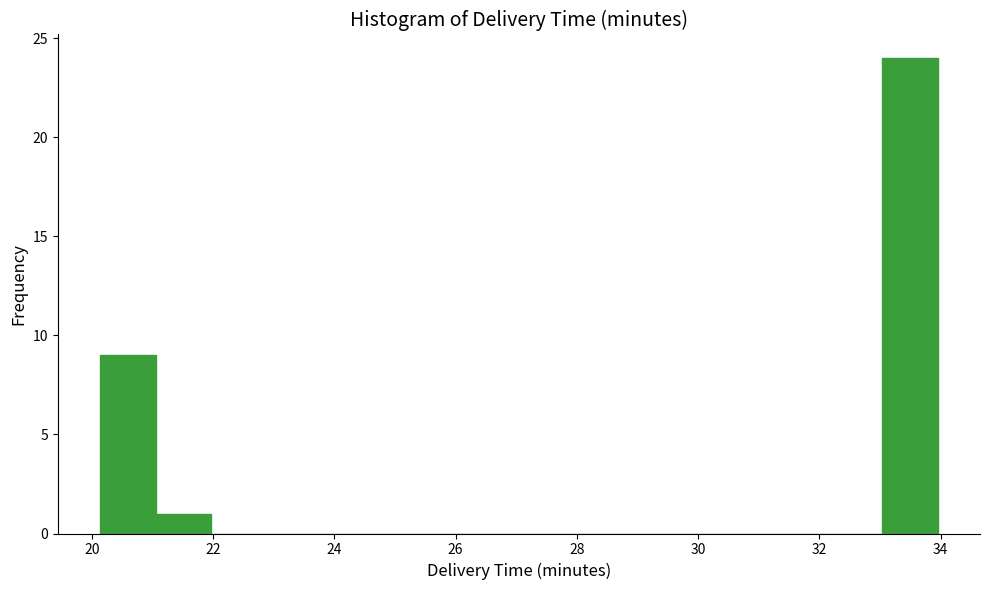

What is the height of the bar covering 20.2 to 21.0 on the x-axis? Neither the bar edges nor the heights are printed on the chart, so give them approximately, as read against the axes.

9